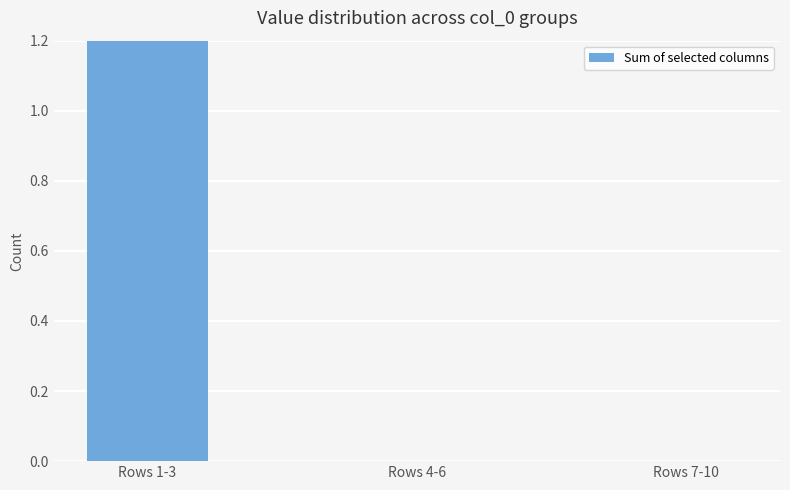

What position from the left is Rows 1-3?

1